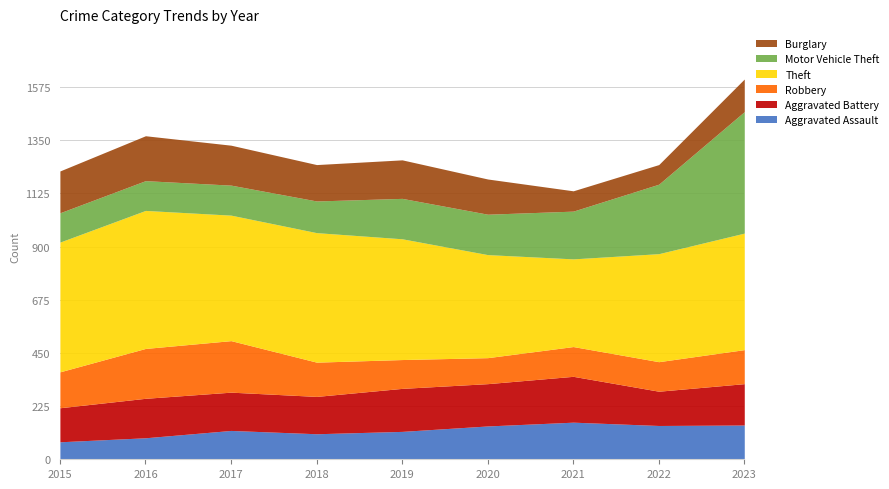

Where does the Burglary series first go above 154?

2015